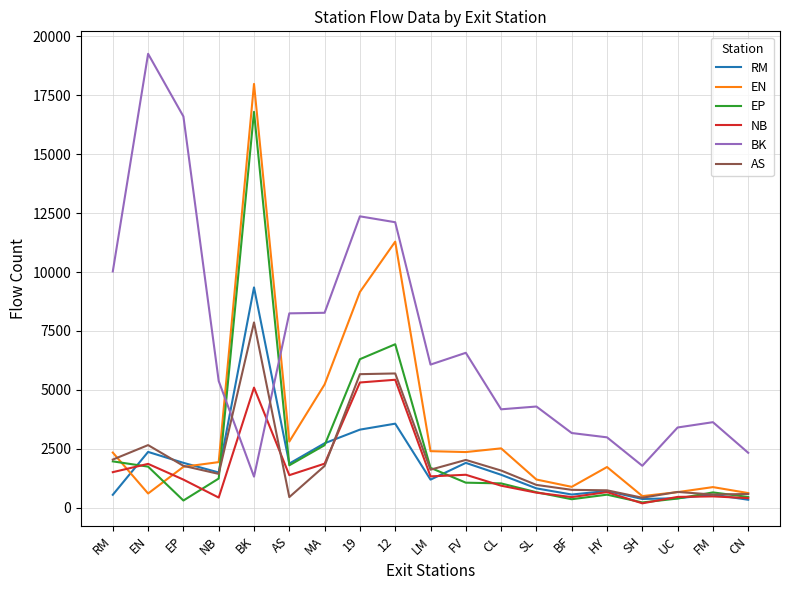

How many lines are shown in the chart?

6